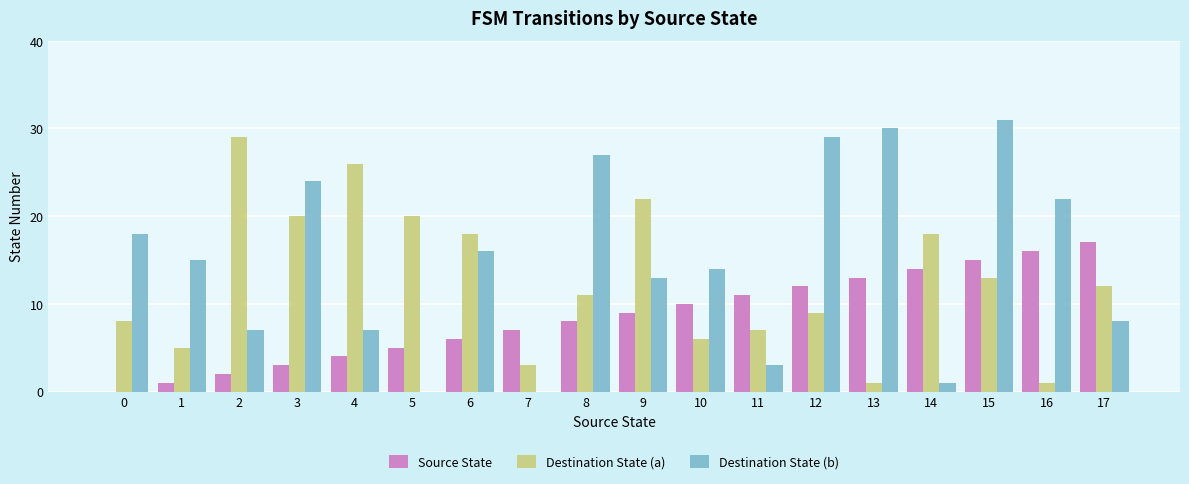

Is it true that Destination State (b) equals 18 at 15?

False